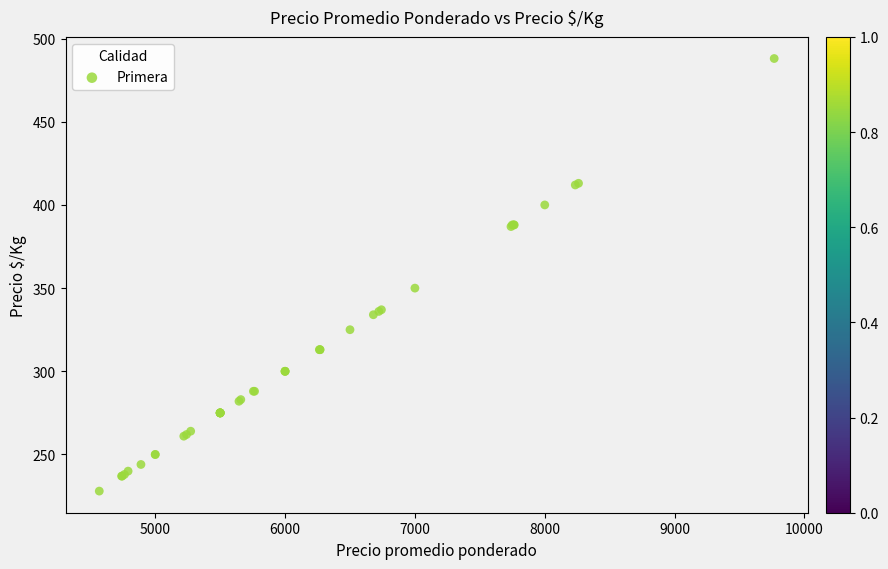

What Y value in the scatter plot is closest to 358?

350